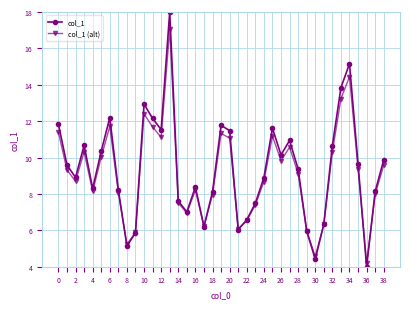

List the series in order of their peak value, lowest first.

col_1 (alt), col_1